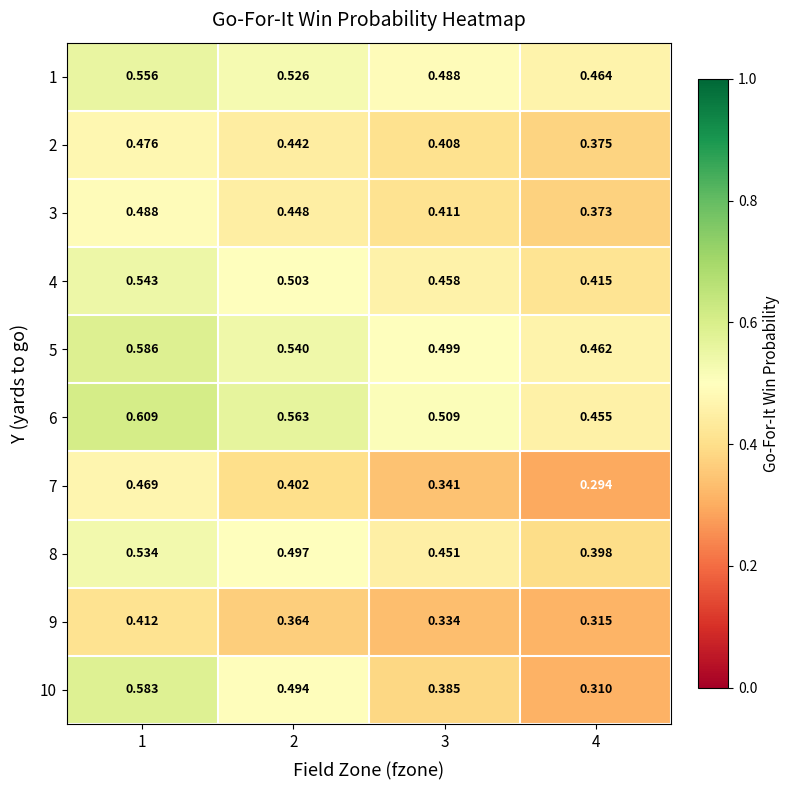

Is the value of 1 at 3 greater than the value of 7 at 2?

Yes